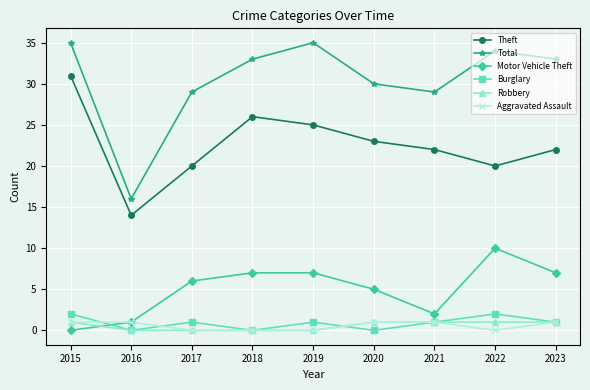

What is the maximum value shown in the chart?

35